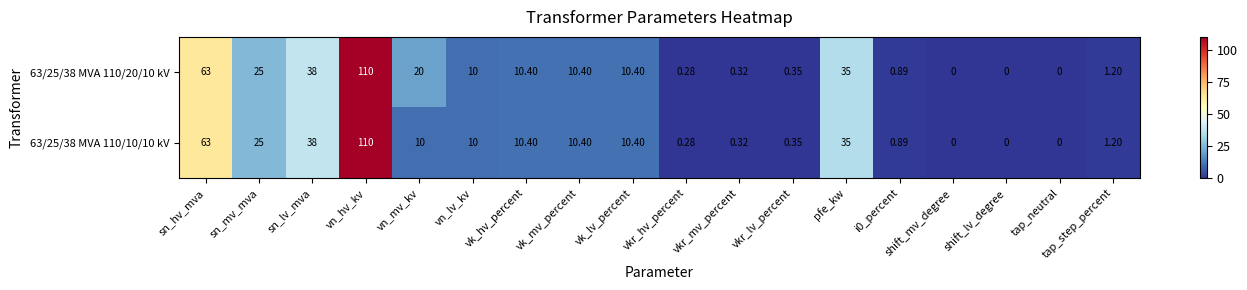

At which label does 63/25/38 MVA 110/20/10 kV first exceed 10?

sn_hv_mva